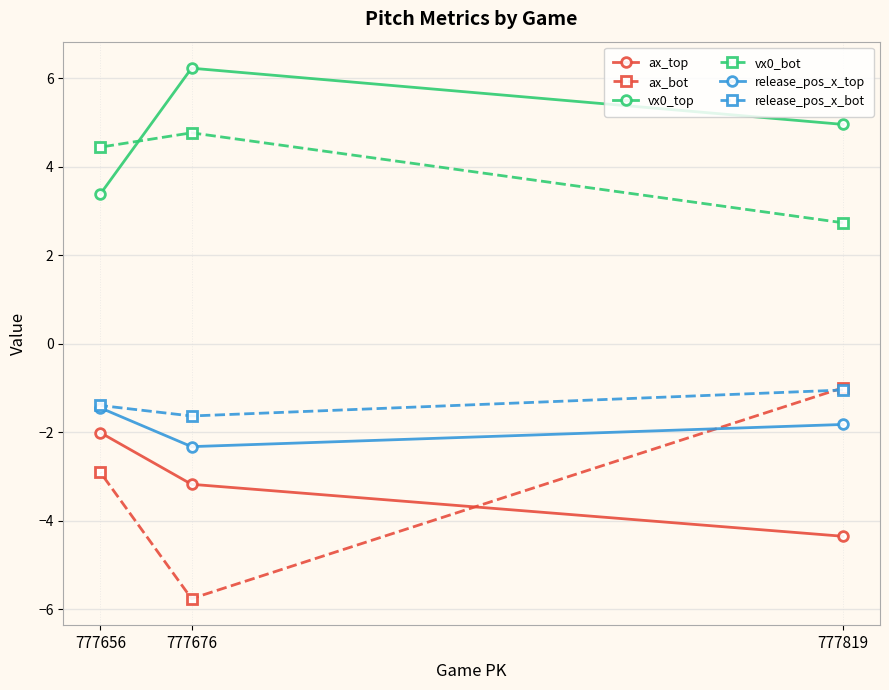

Rank the categories by release_pos_x_top value from lowest to highest.

777676, 777819, 777656